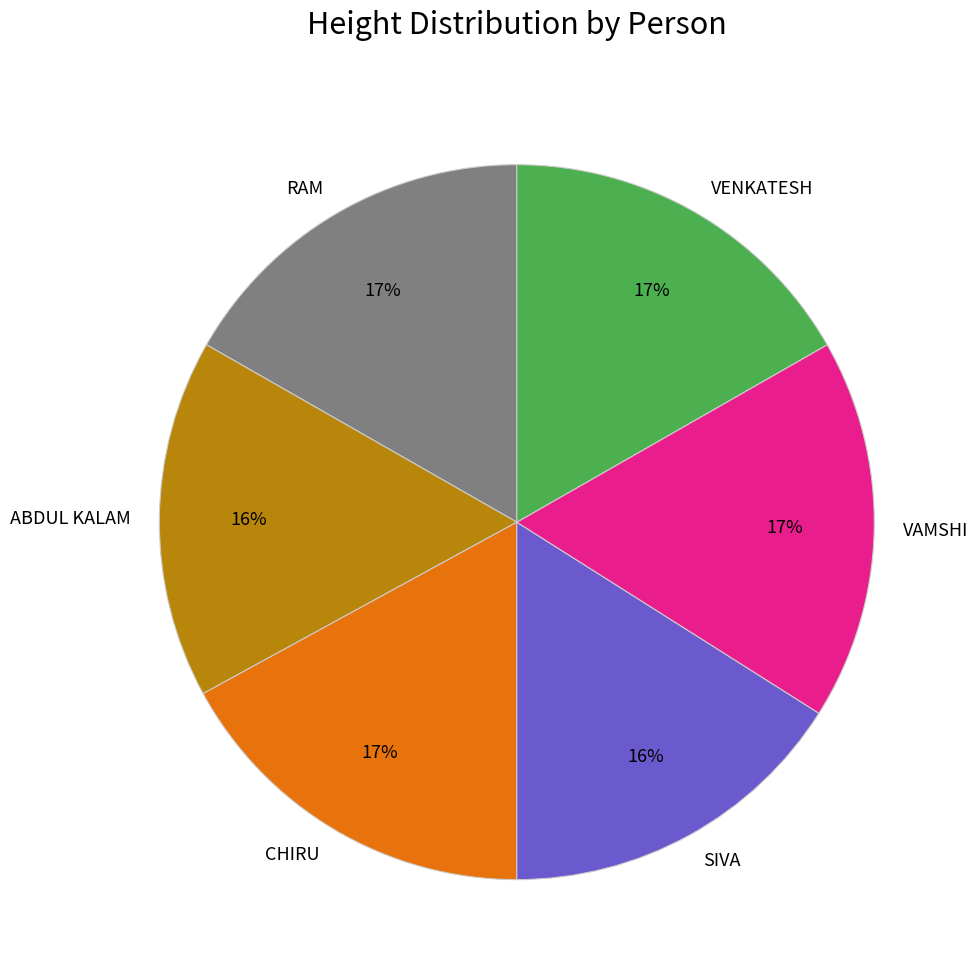

What is the ratio of the value at VAMSHI to the value at CHIRU?

1.0